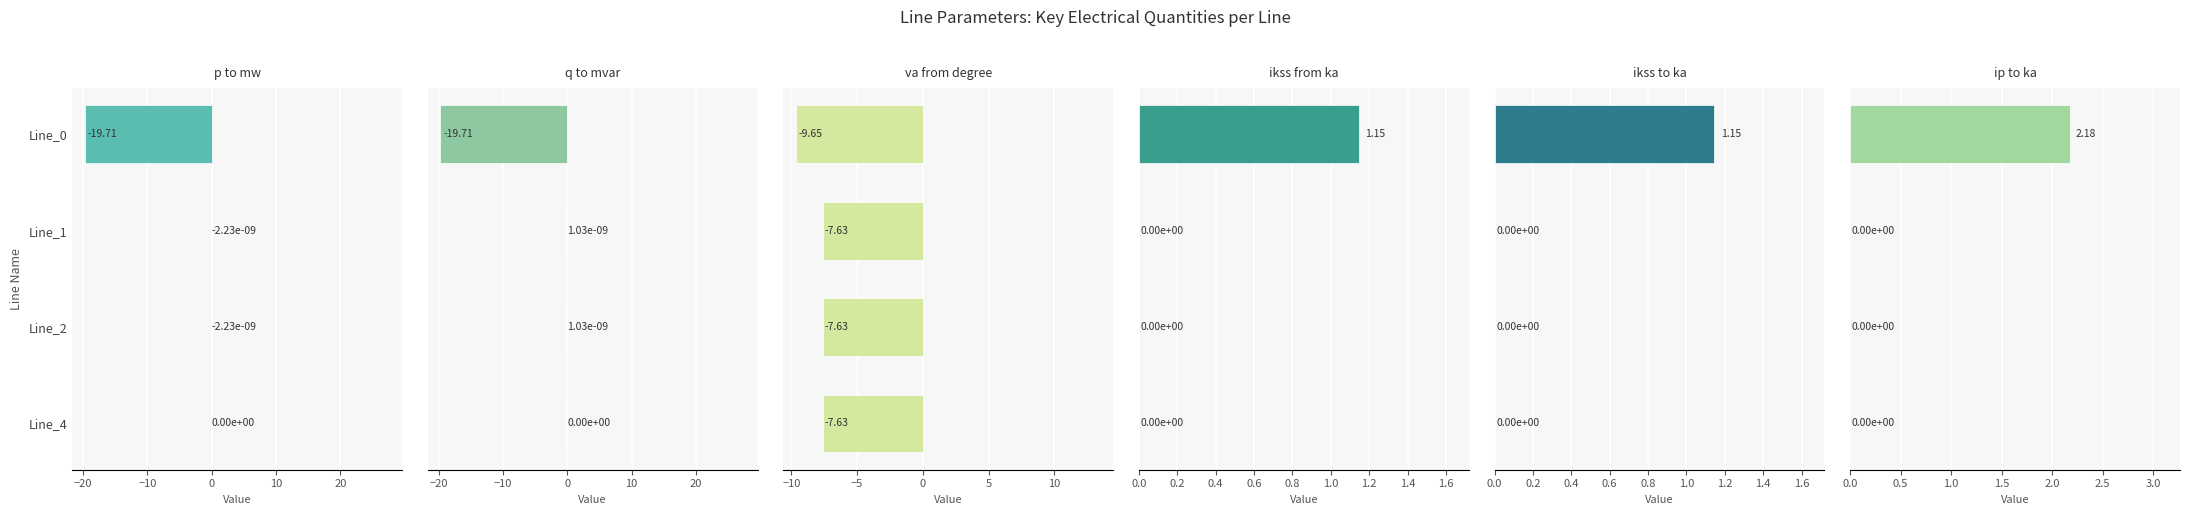

Which series has the widest spread of values?

pf_q_to_mvar